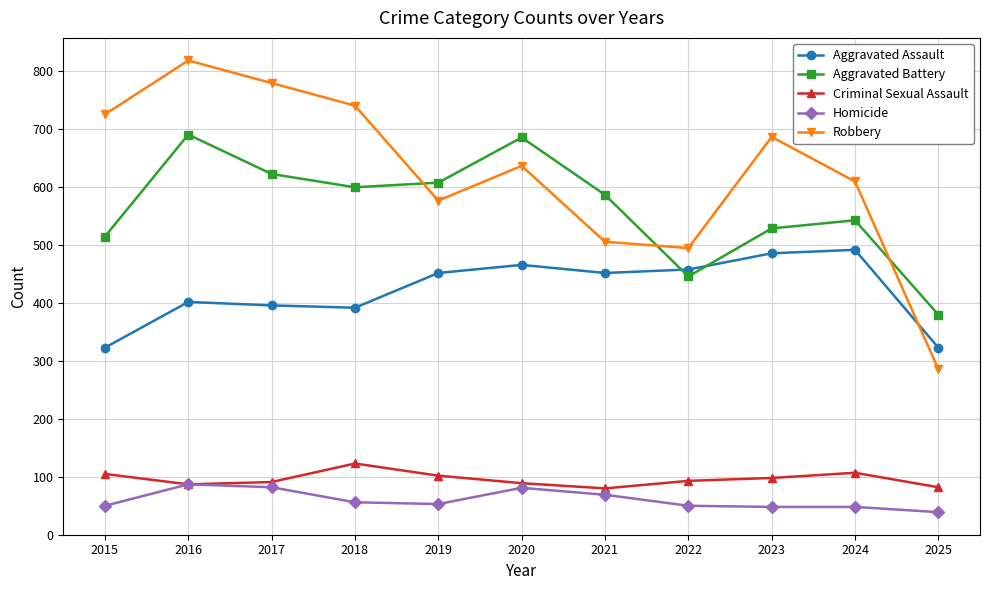

True or false: Homicide has a value of 56 at 2018.

True